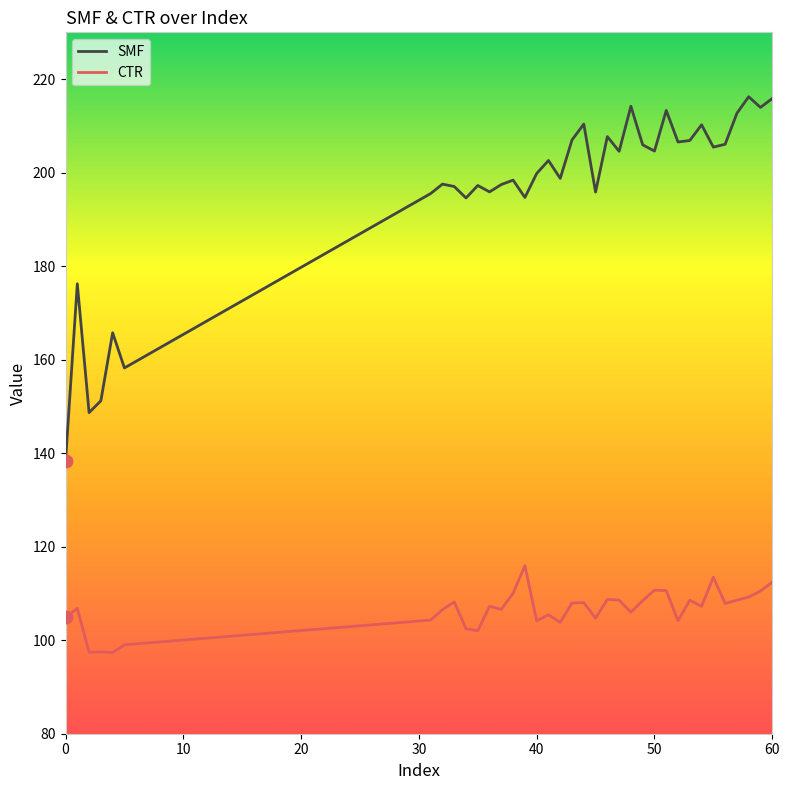

Which series has the widest spread of values?

SMF